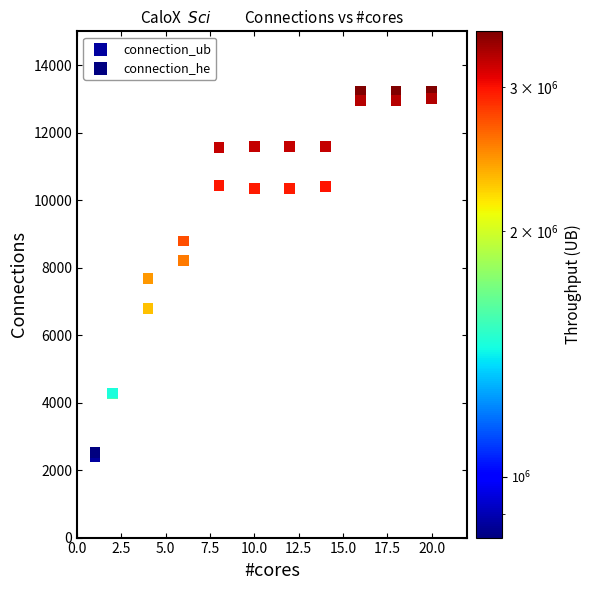

Which series contains the highest Y value?

connection_ub